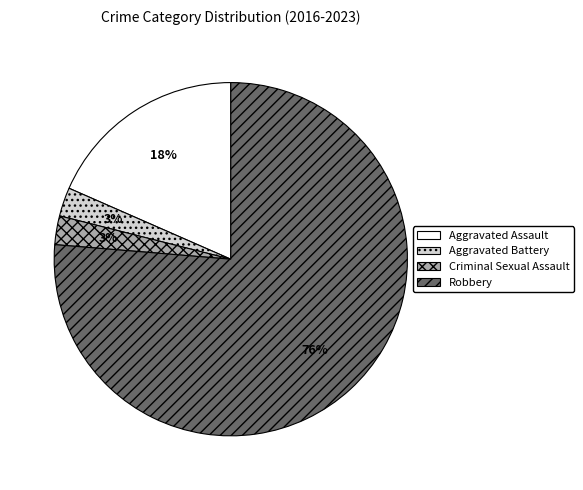

Does Criminal Sexual Assault account for over 50% of the chart?

No